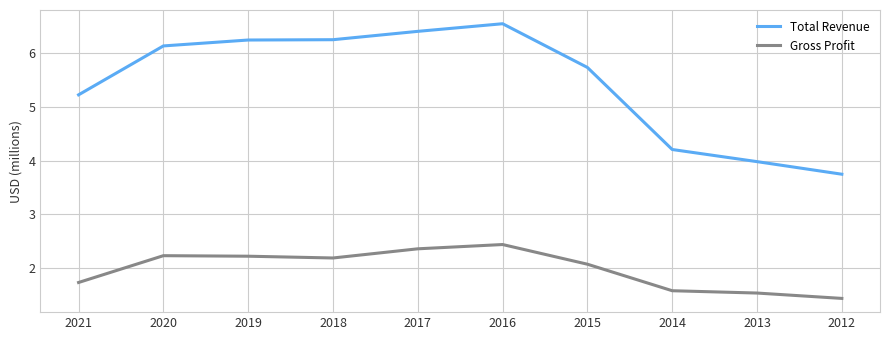

True or false: Gross Profit has a value of 1.4 at 2012.

True